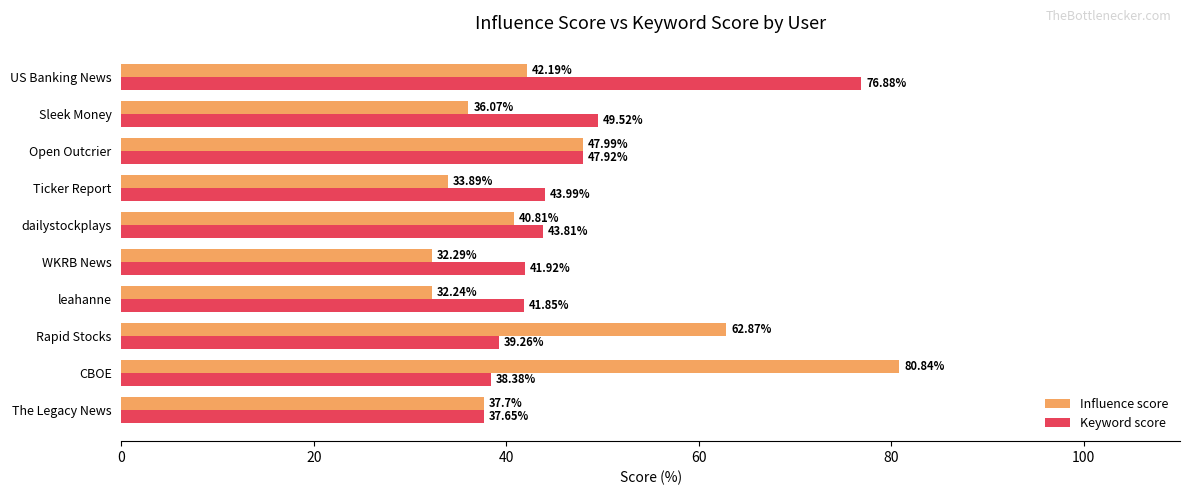

What is the total value across all series at Ticker Report?

77.9